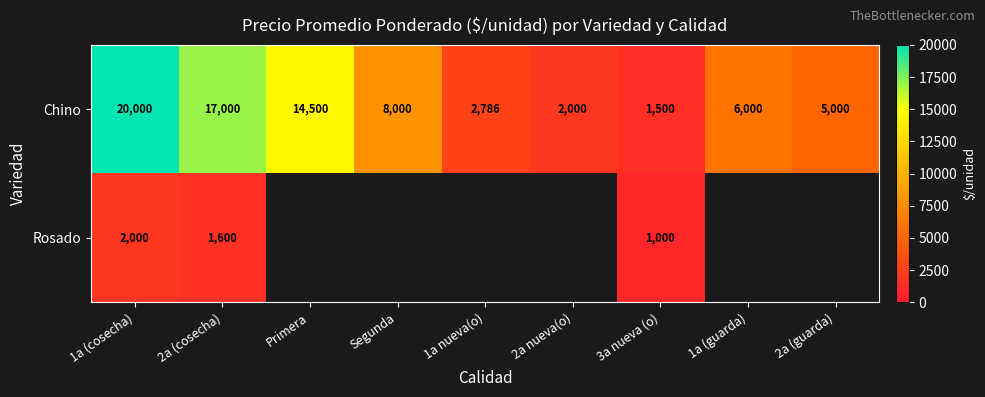

How many categories are shown in the chart?

9